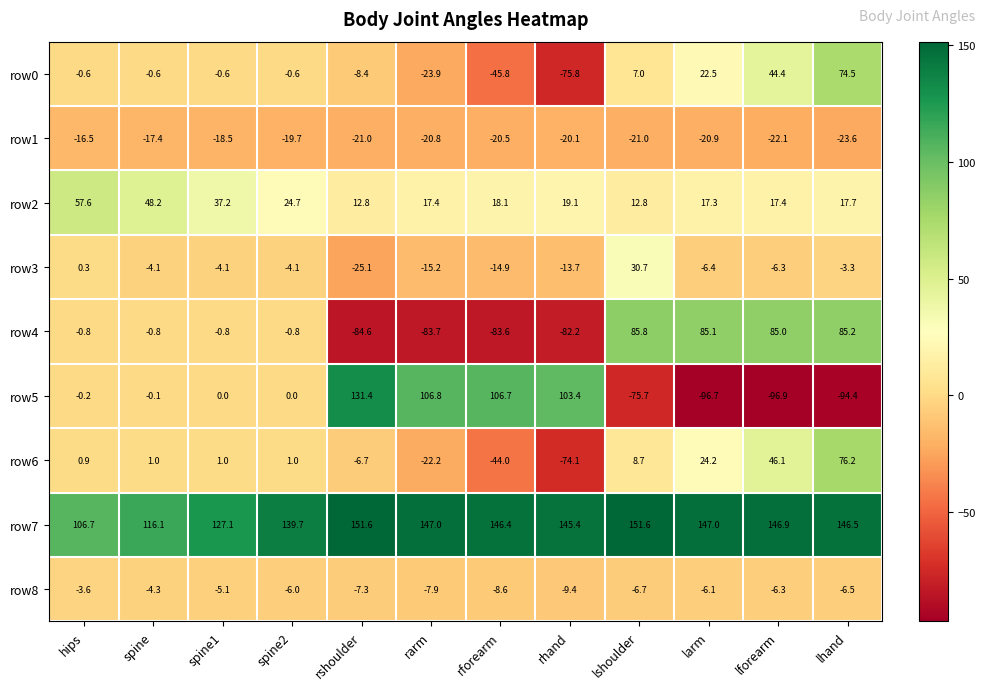

The value of row4 at lhand is 59.4. True or false?

False